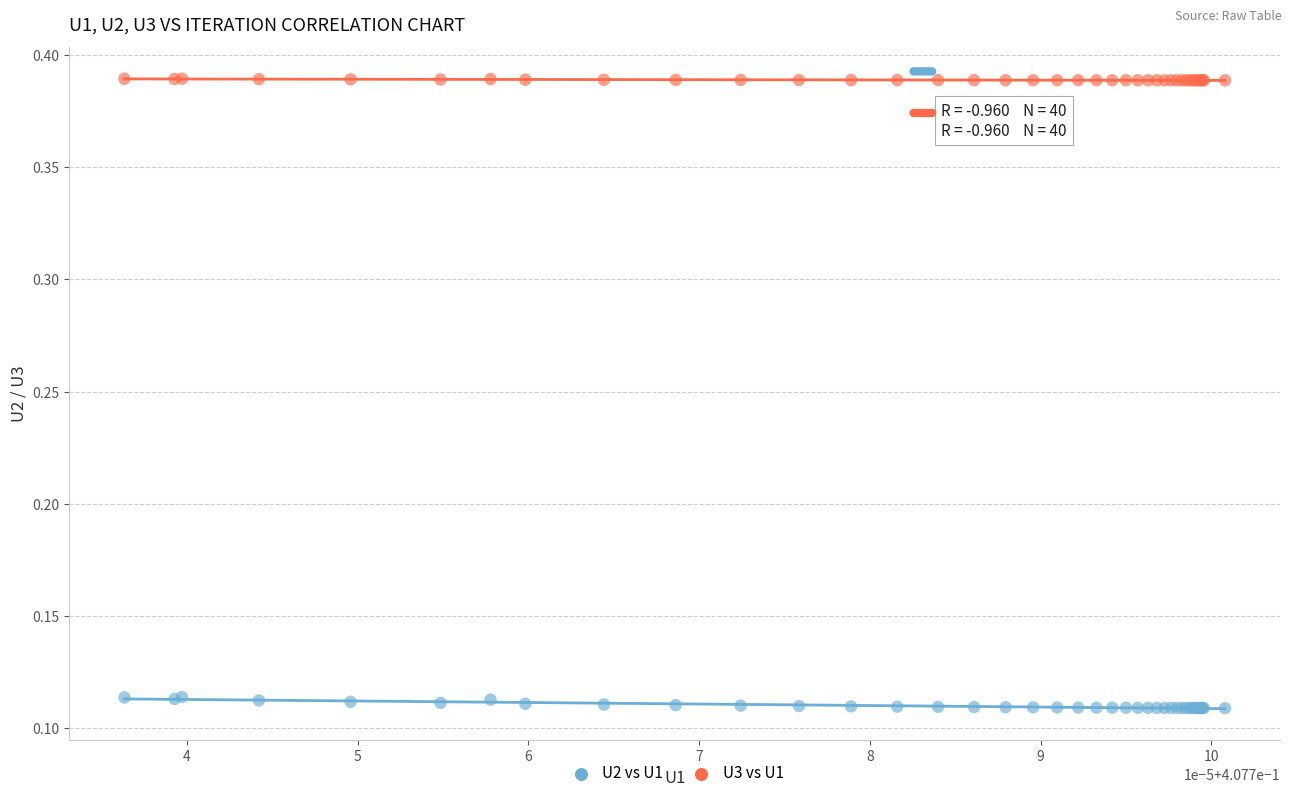

What are all the series names shown in the legend?

U2 vs U1, U3 vs U1